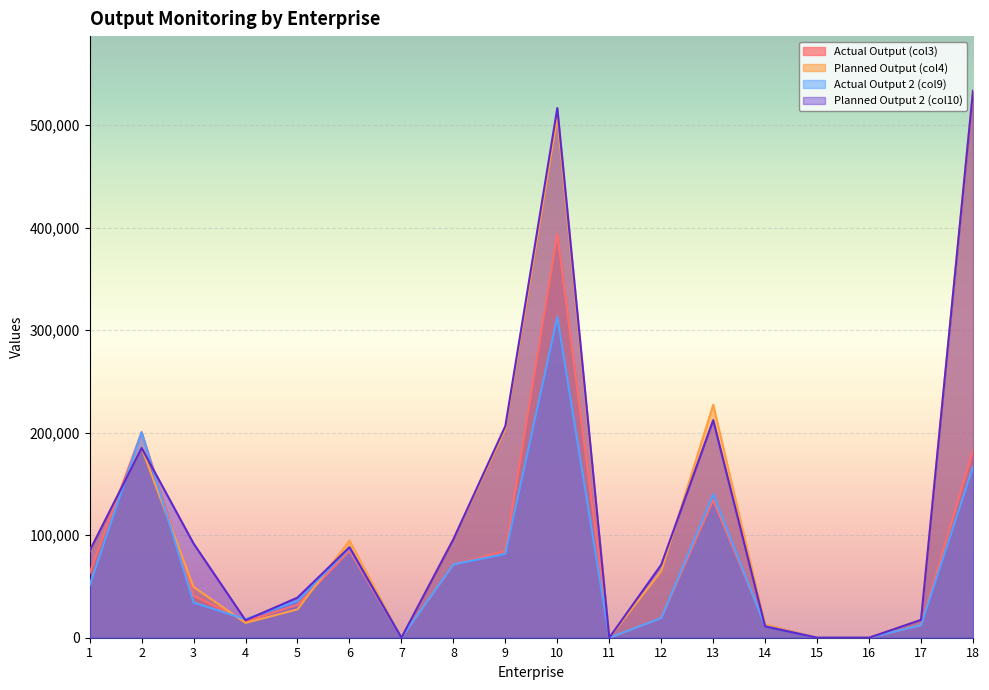

How many lines are shown in the chart?

4